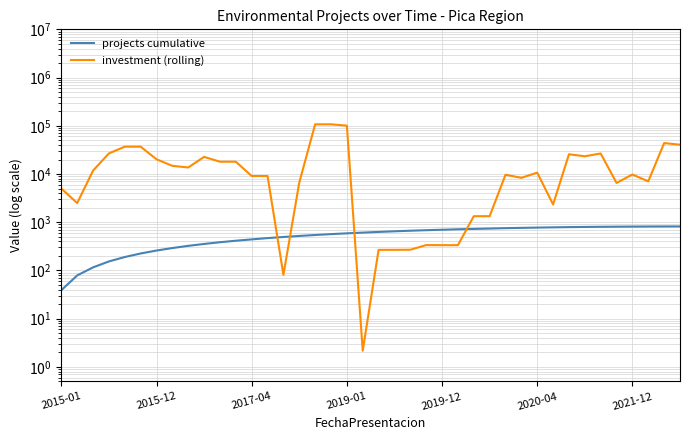

How many data points in projects cumulative are above 630?

19